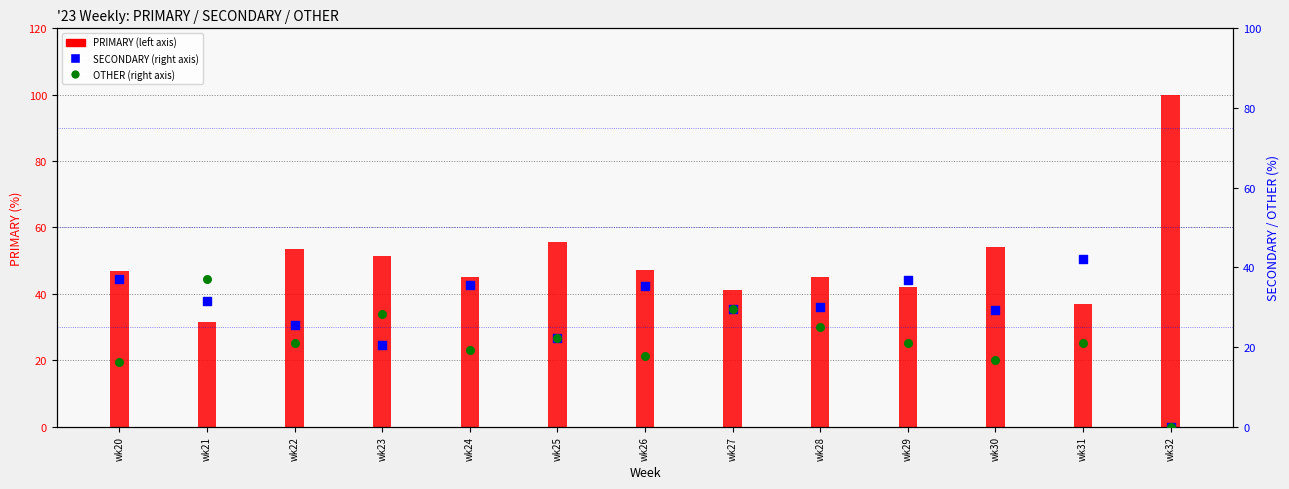

What is the total value across all series at wk27?

100.0